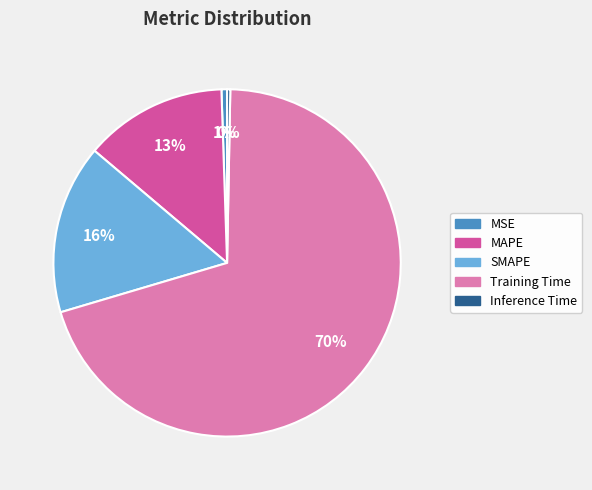

How many segments does this pie chart have?

5